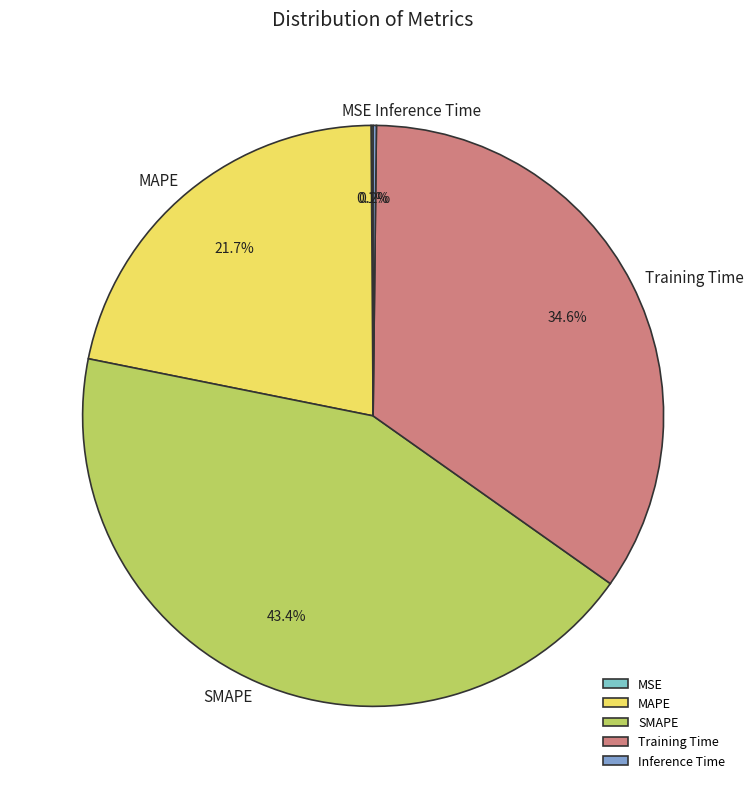

What is the total percentage of SMAPE and Training Time?

78.0%